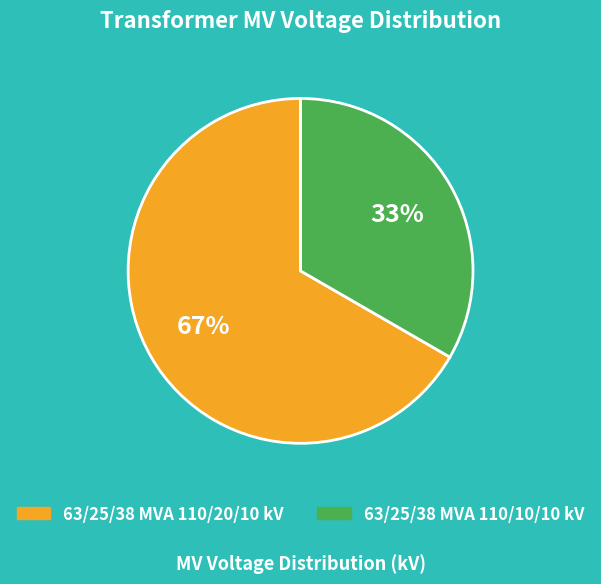

Do 63/25/38 MVA 110/20/10 kV and 63/25/38 MVA 110/10/10 kV together represent more than half of the pie?

Yes